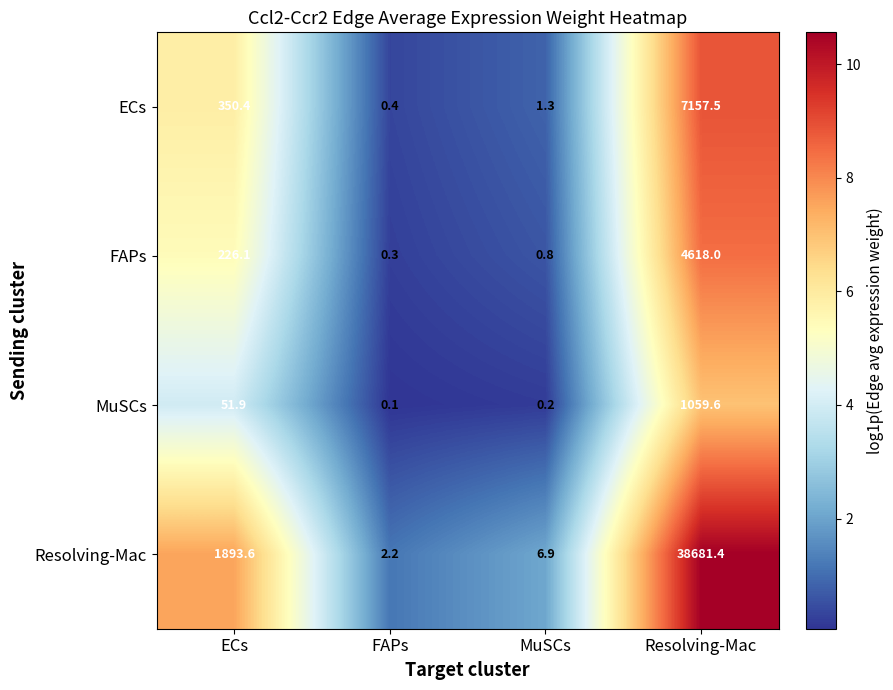

List the series in order of their peak value, highest first.

Resolving-Mac, ECs, FAPs, MuSCs